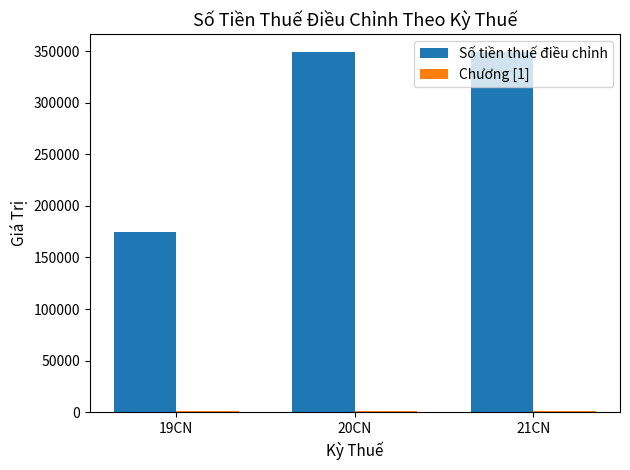

Which series changed the most between 19CN and 20CN?

Số tiền thuế điều chỉnh